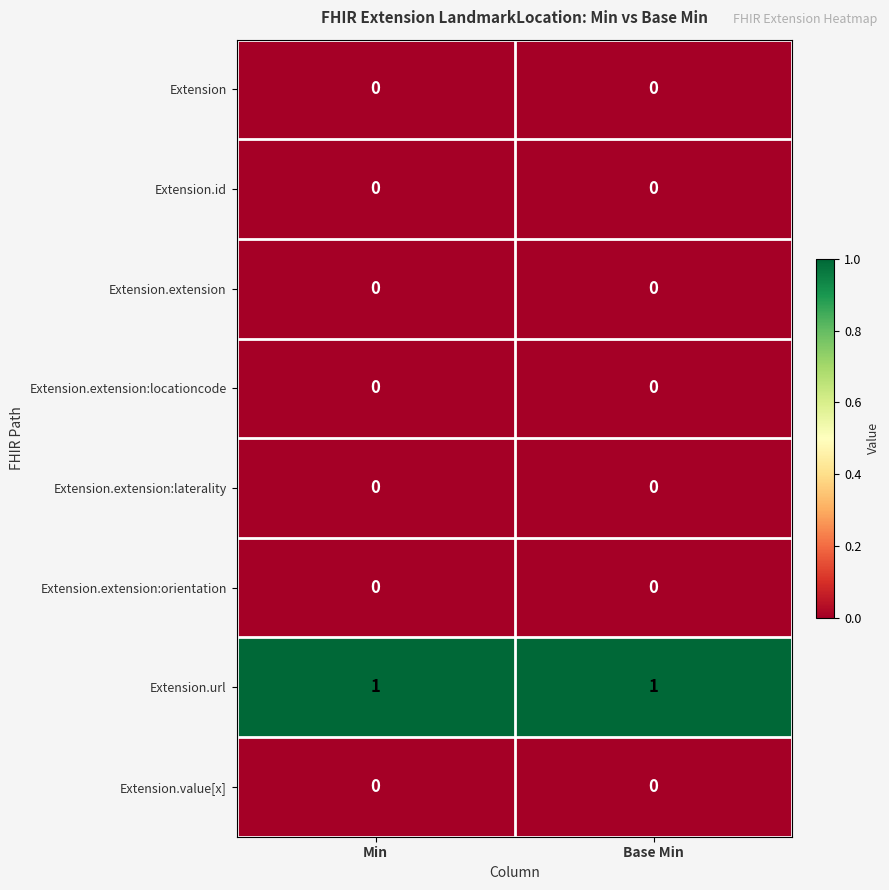

How many distinct data groups are displayed?

8